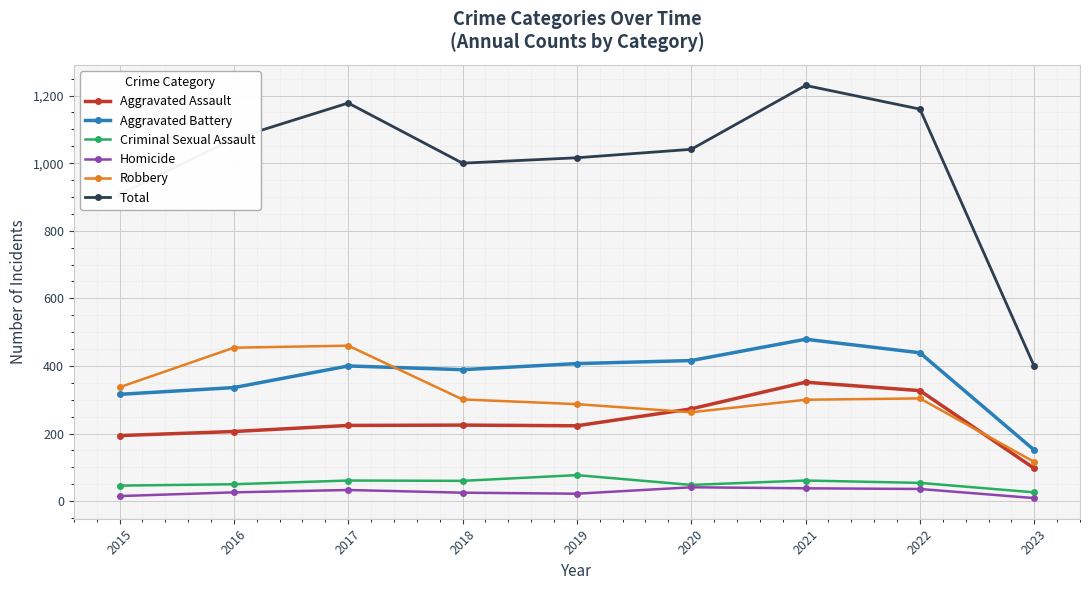

What is the maximum value shown in the chart?

1230